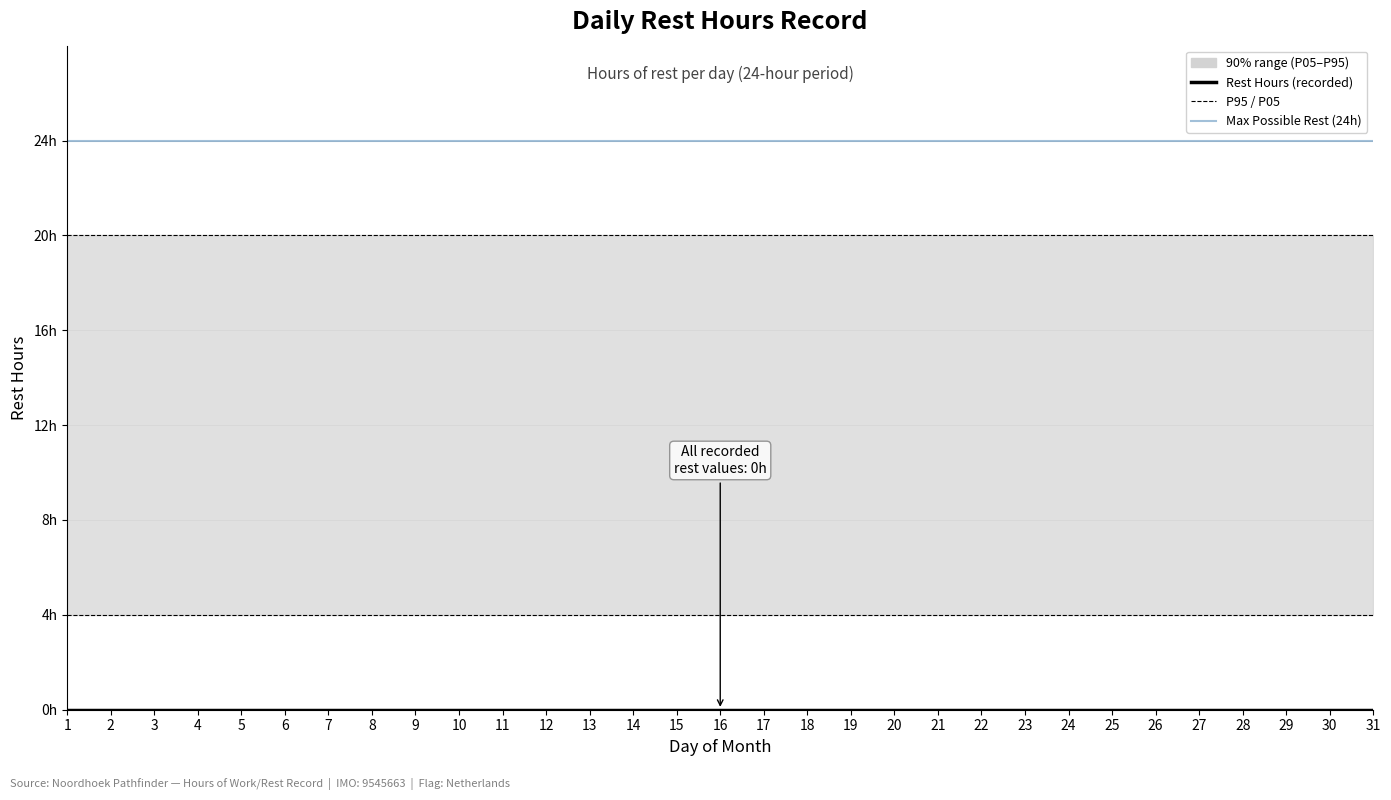

True or false: P95 has a value of 30 at 24.

False